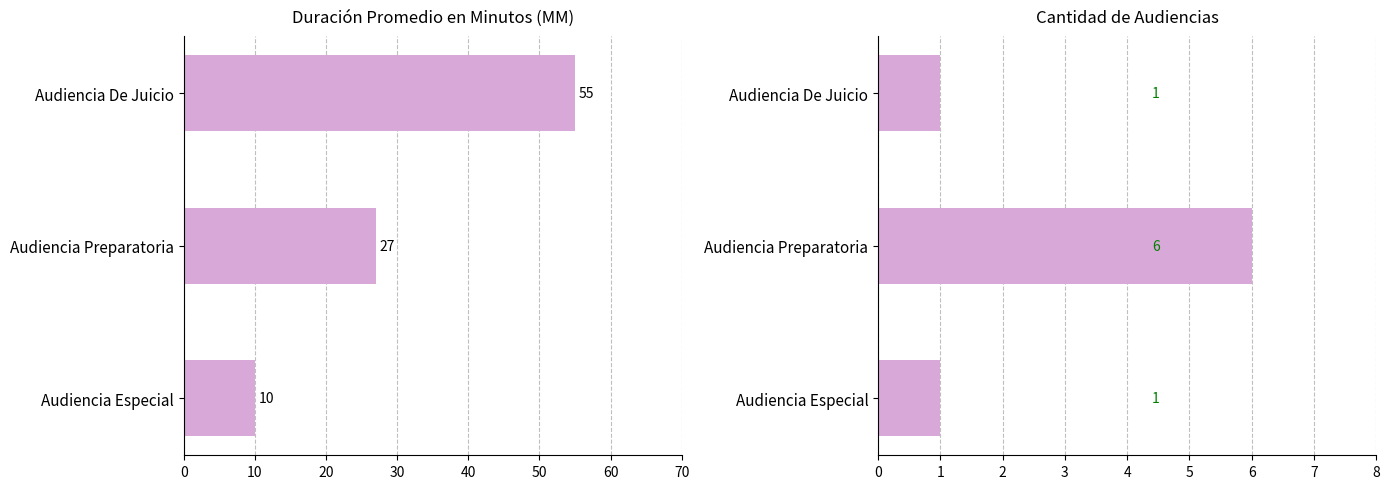

Is it true that Cantidad de Audiencias equals 3 at Audiencia Preparatoria?

False